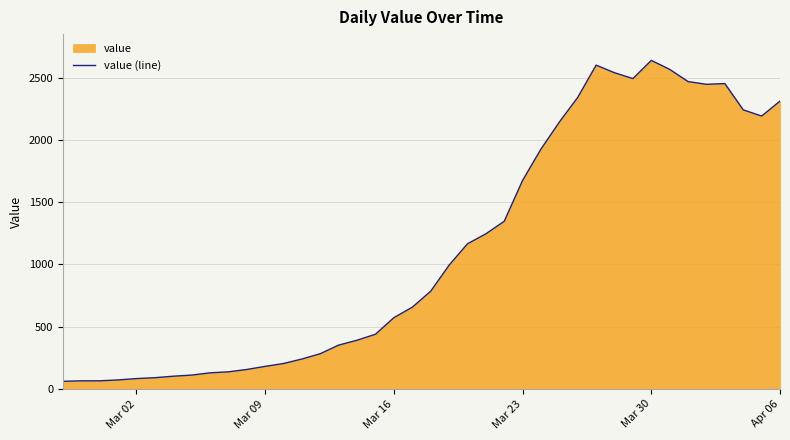

What is the difference between the maximum and minimum values?

2577